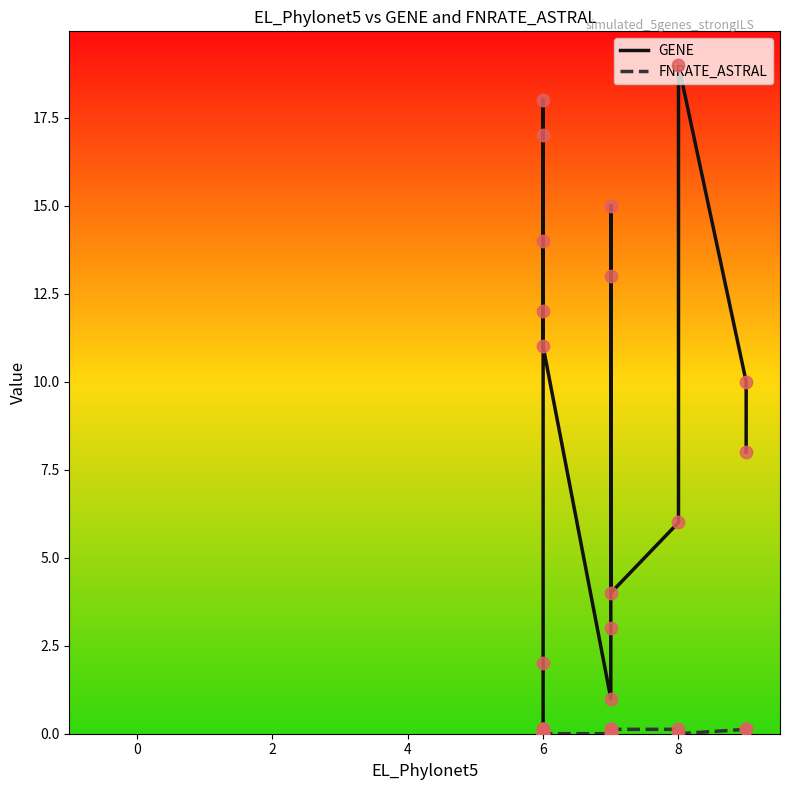

Is the value of GENE at 6 greater than the value of FNRATE_ASTRAL at 6?

No